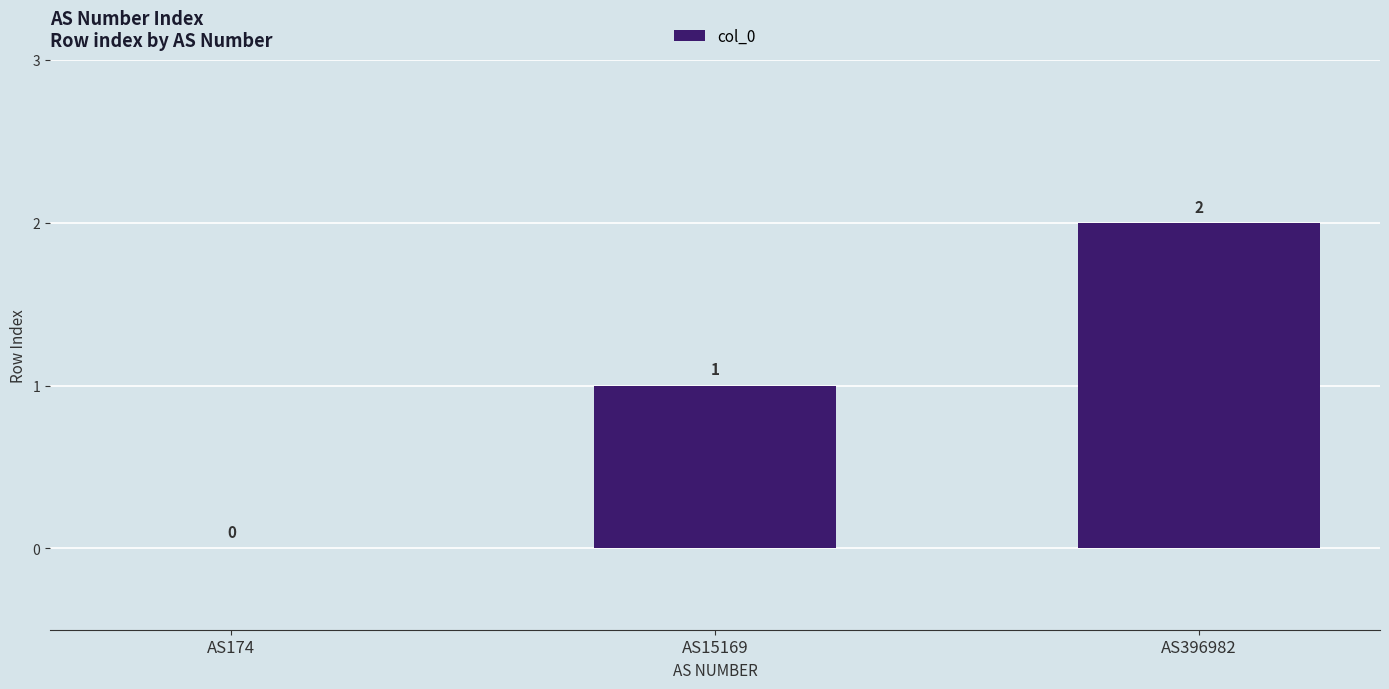

Where is the data nearest to the value 1?

AS15169